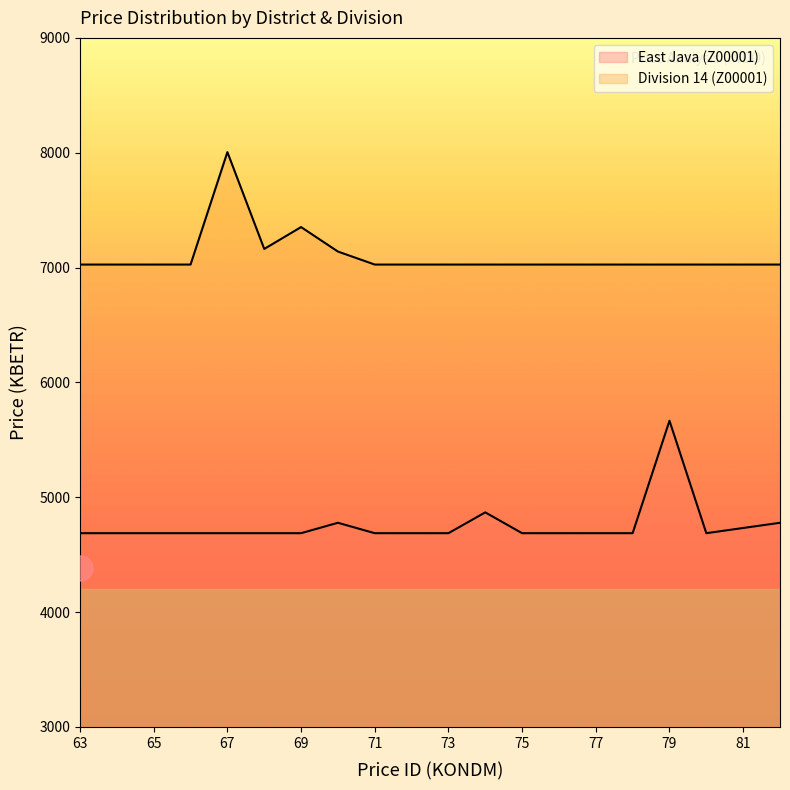

True or false: Division 14 (Z00001) has a value of 7026.3 at 79.

True